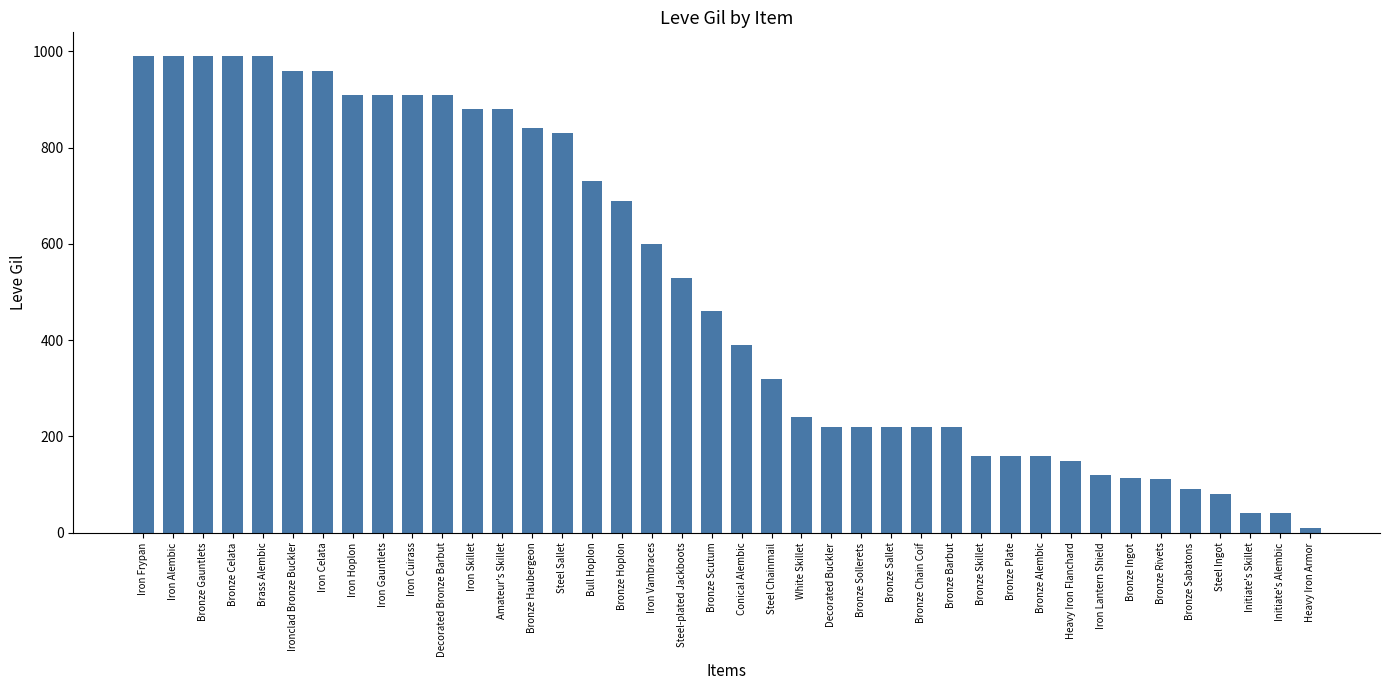

Approximately how many times larger is the value at Bronze Ingot compared to Amateur's Skillet?

0.1